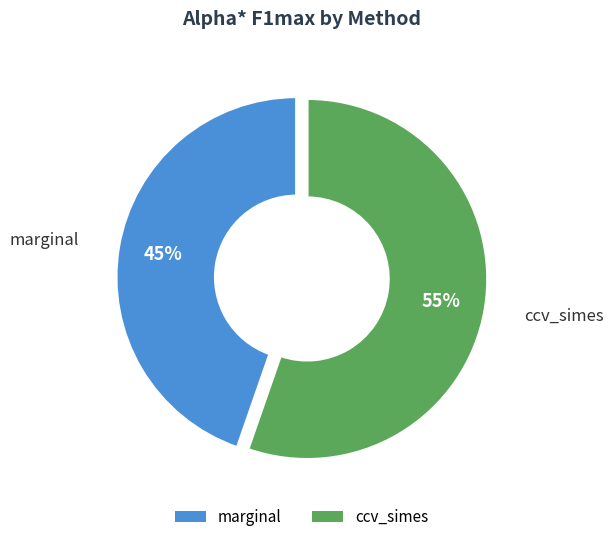

Is the sum of marginal and ccv_simes greater than half?

Yes